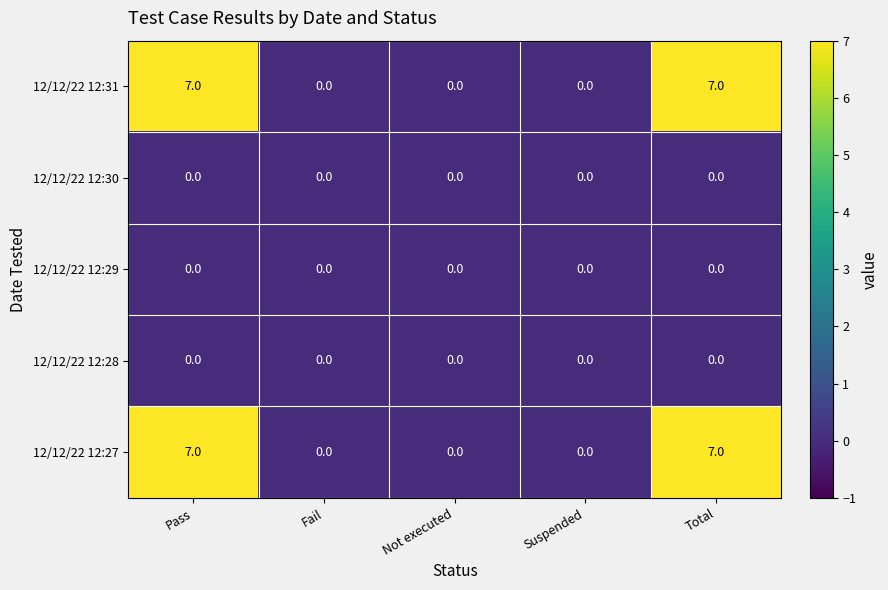

Reading left to right, transcribe all the data shown in this chart.

12/12/22 12:31: 7	0	0	0	7
12/12/22 12:30: 0	0	0	0	0
12/12/22 12:29: 0	0	0	0	0
12/12/22 12:28: 0	0	0	0	0
12/12/22 12:27: 7	0	0	0	7